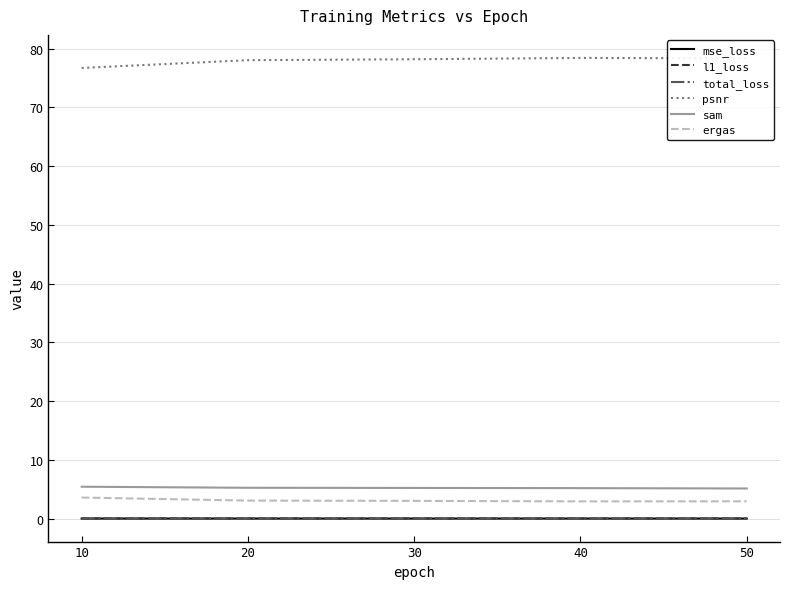

What is the lowest value of the sam series?

5.1